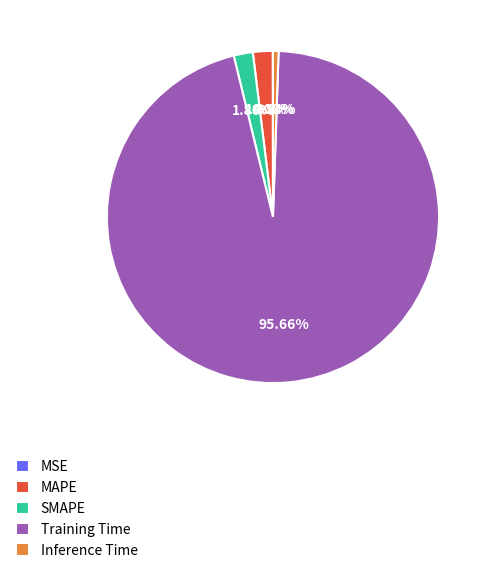

Do MAPE and SMAPE together represent more than half of the pie?

No